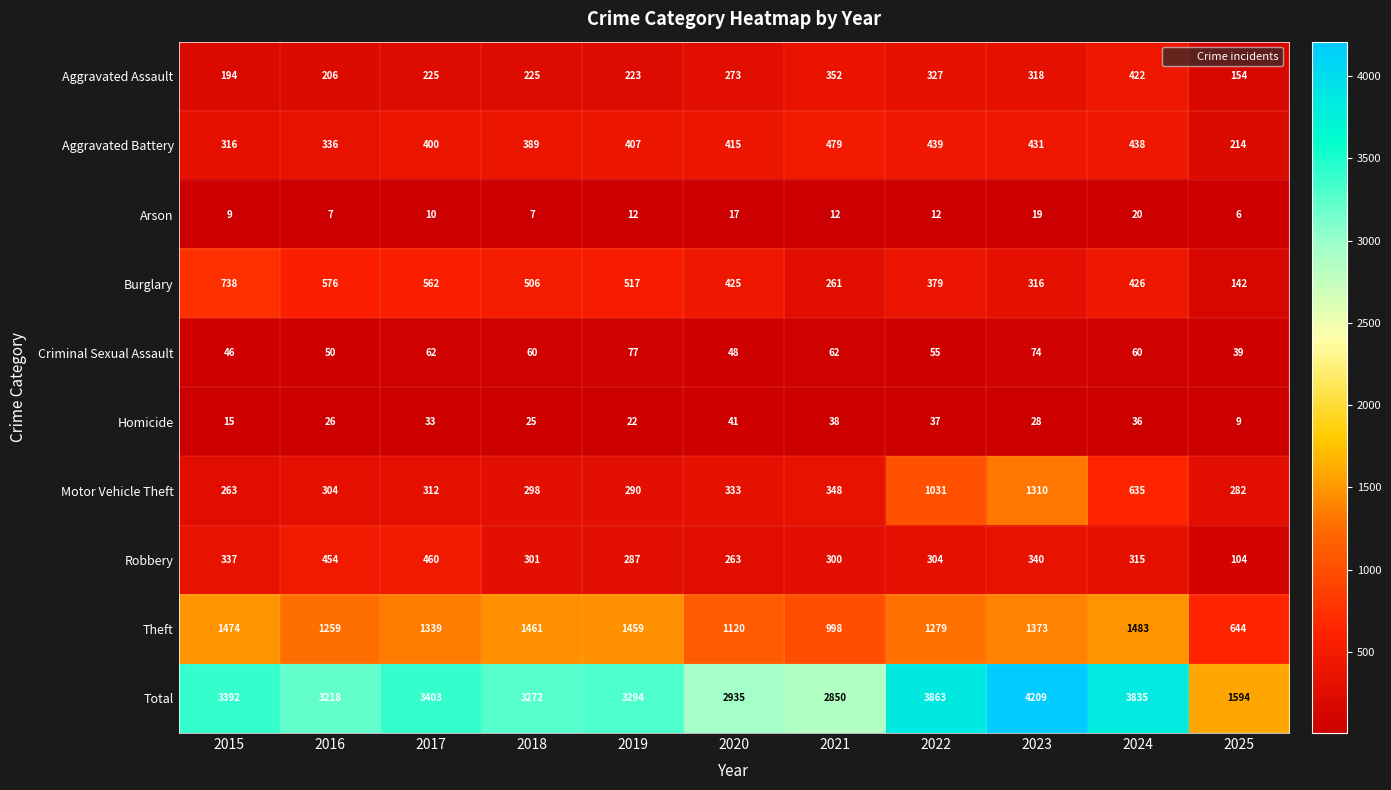

At which category does the chart reach its peak across all series?

2023